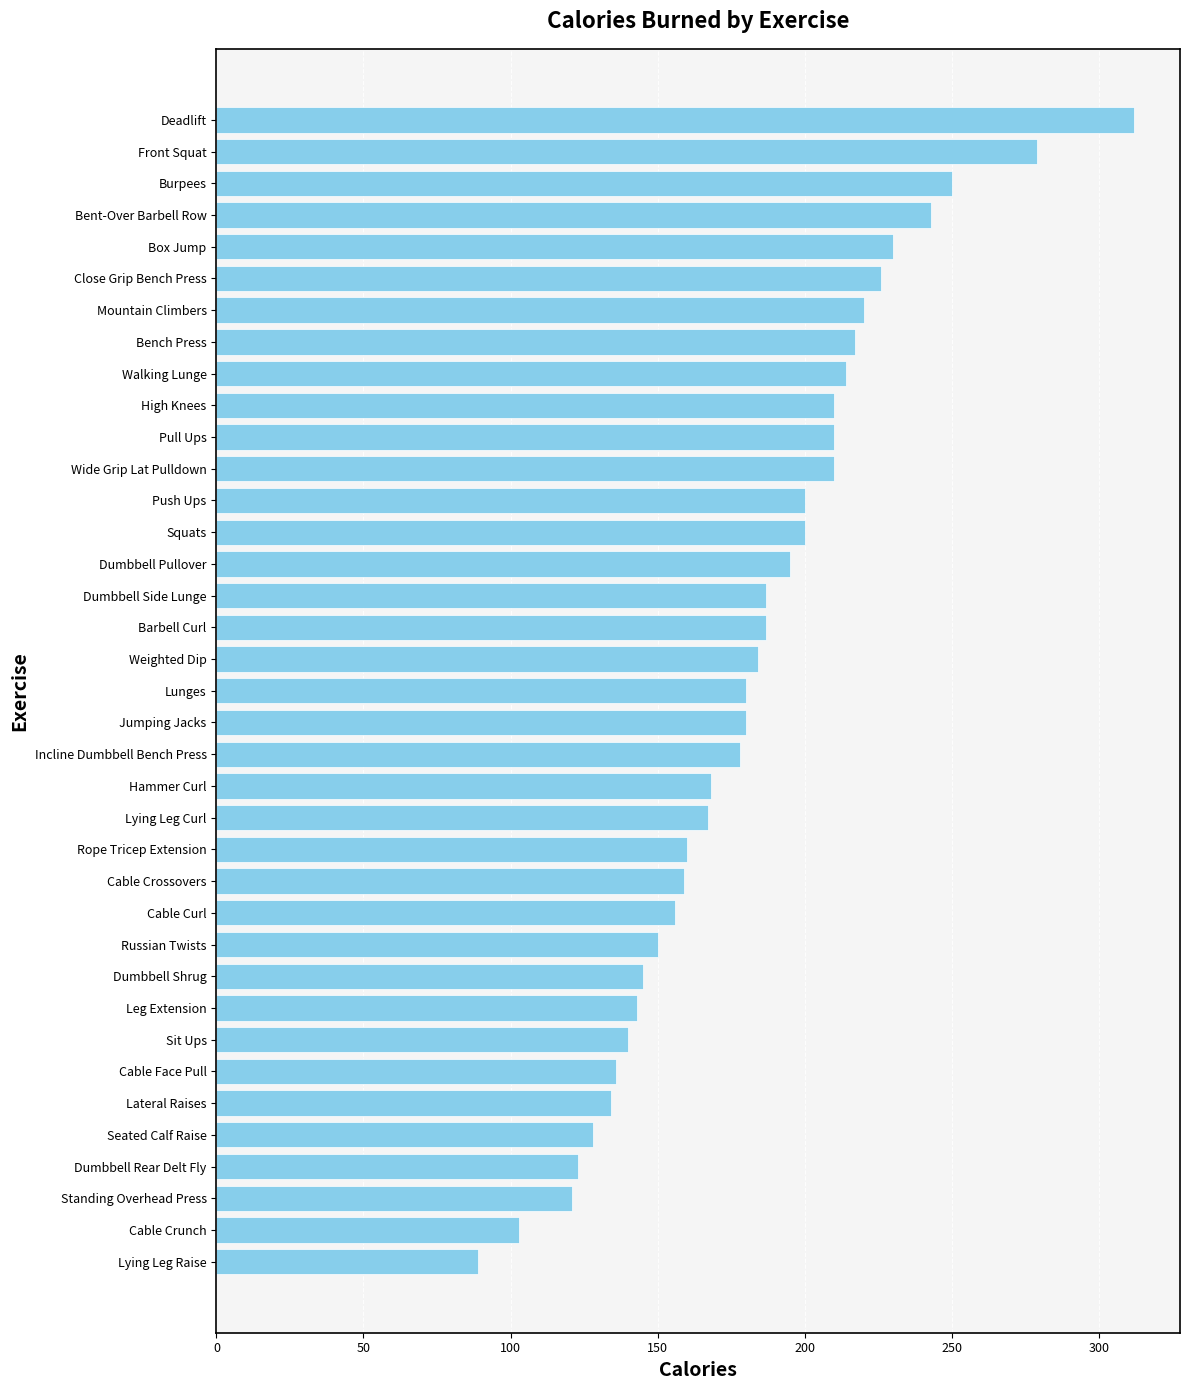

Which has a higher value, Dumbbell Pullover or Leg Extension?

Dumbbell Pullover